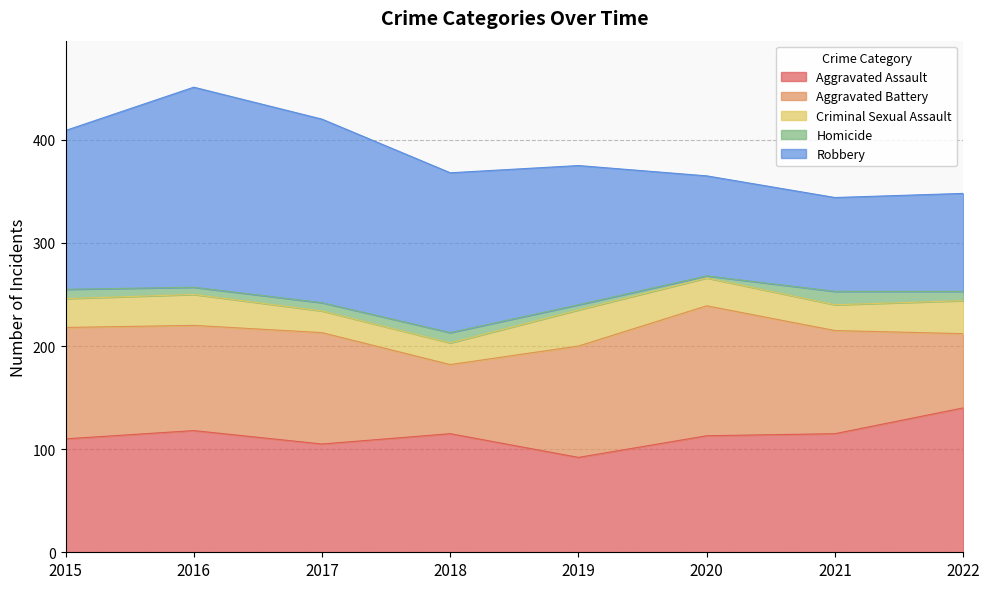

At 2017, list the series in order from largest to smallest.

Robbery, Aggravated Battery, Aggravated Assault, Criminal Sexual Assault, Homicide